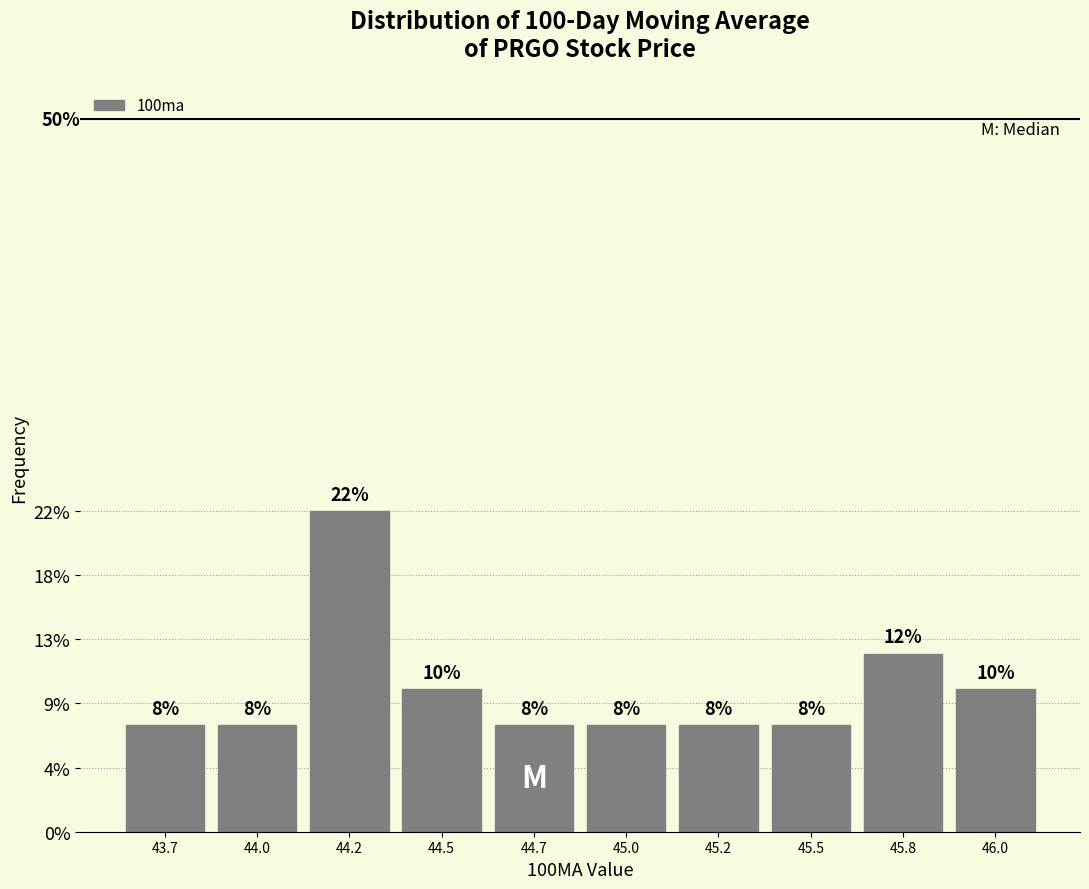

Does the chart contain any negative values?

No